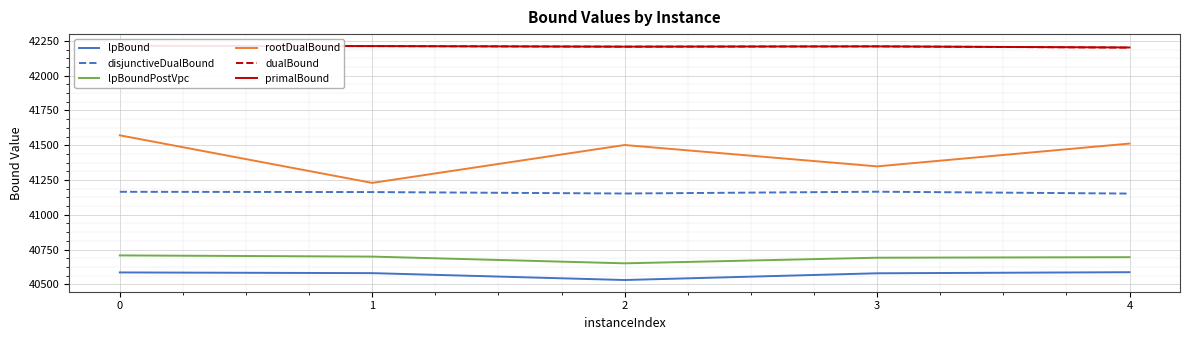

True or false: dualBound has more than 1 points higher than both neighbors.

False